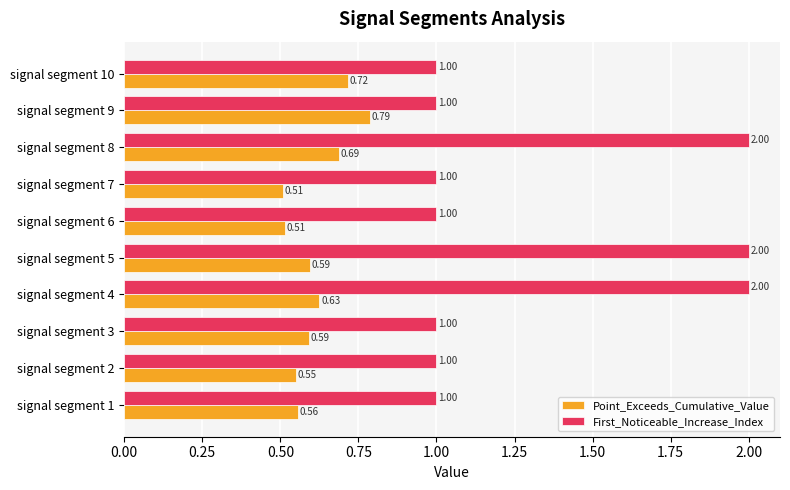

How many distinct data groups are displayed?

2